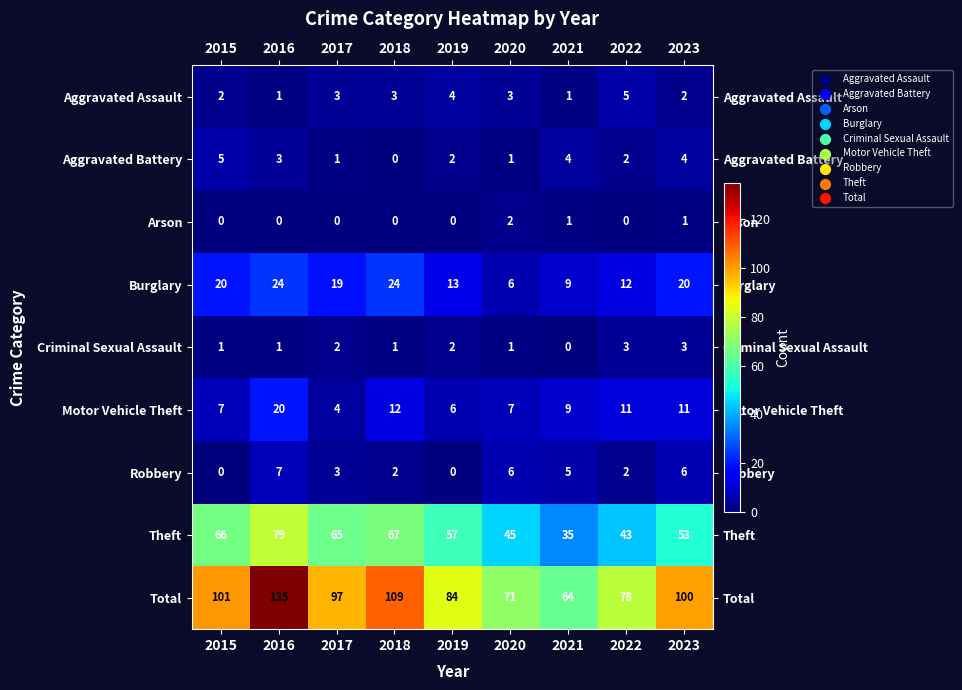

What is the total value across all series at 2015?

202